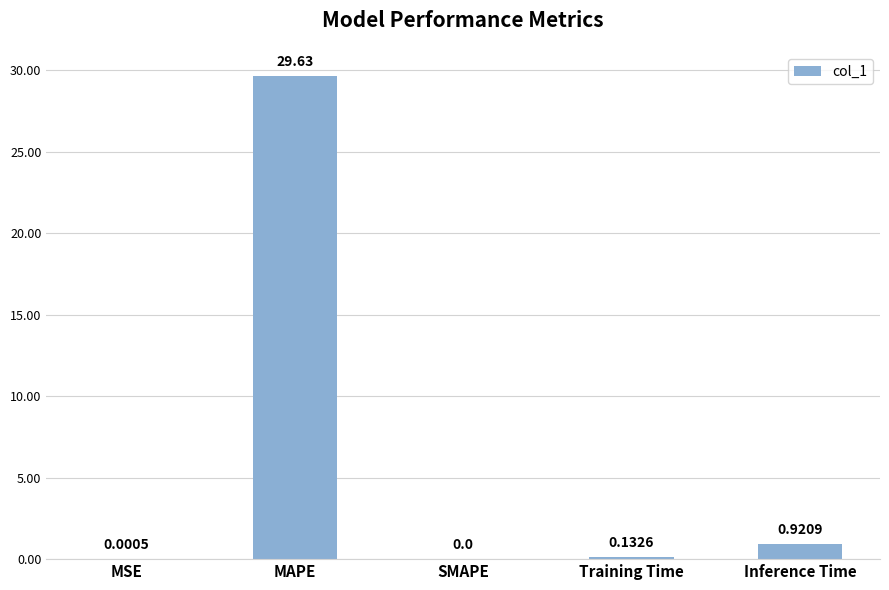

The chart shows a value of 29.6 at MAPE. True or false?

True